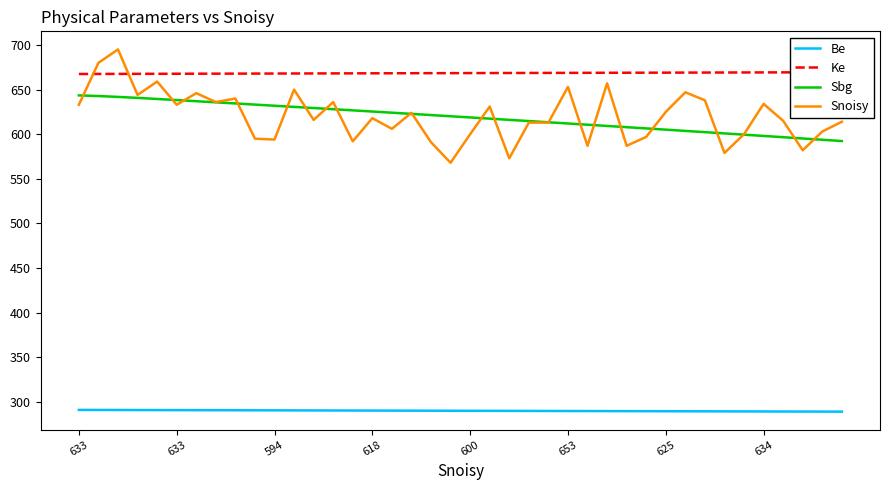

Reading right to left, list all the values displayed in this chart.

Be: 289.1	289.1	289.1	289.2	289.2	289.3	289.4	289.4	289.4	289.5	289.6	289.6	289.6	289.7	289.8	289.8	289.9	289.9	289.9	290.0	290.1	290.1	290.1	290.2	290.2	290.3	290.4	290.4	290.4	290.5	290.6	290.6	290.6	290.7	290.8	290.8	290.9	290.9	290.9	291.0
Ke: 669.5	669.4	669.4	669.3	669.2	669.2	669.1	669.1	669.0	669.0	669.0	668.9	668.9	668.8	668.8	668.7	668.6	668.6	668.5	668.5	668.5	668.4	668.4	668.3	668.2	668.2	668.1	668.1	668.0	668.0	668.0	667.9	667.9	667.8	667.8	667.7	667.6	667.6	667.5	667.5
Sbg: 592.3	593.8	595.2	596.6	598.1	599.5	600.9	602.3	603.7	605.1	606.5	607.9	609.3	610.6	612.0	613.4	614.7	616.1	617.4	618.8	620.1	621.5	622.8	624.1	625.4	626.7	628.0	629.3	630.6	631.9	633.2	634.5	635.7	637.0	638.3	639.5	640.7	641.8	642.8	643.5
Snoisy: 614.0	603.0	582.0	615.0	634.0	600.0	579.0	638.0	647.0	625.0	597.0	587.0	657.0	587.0	653.0	613.0	613.0	573.0	631.0	600.0	568.0	591.0	624.0	606.0	618.0	592.0	636.0	616.0	650.0	594.0	595.0	640.0	636.0	646.0	633.0	659.0	644.0	695.0	680.0	633.0